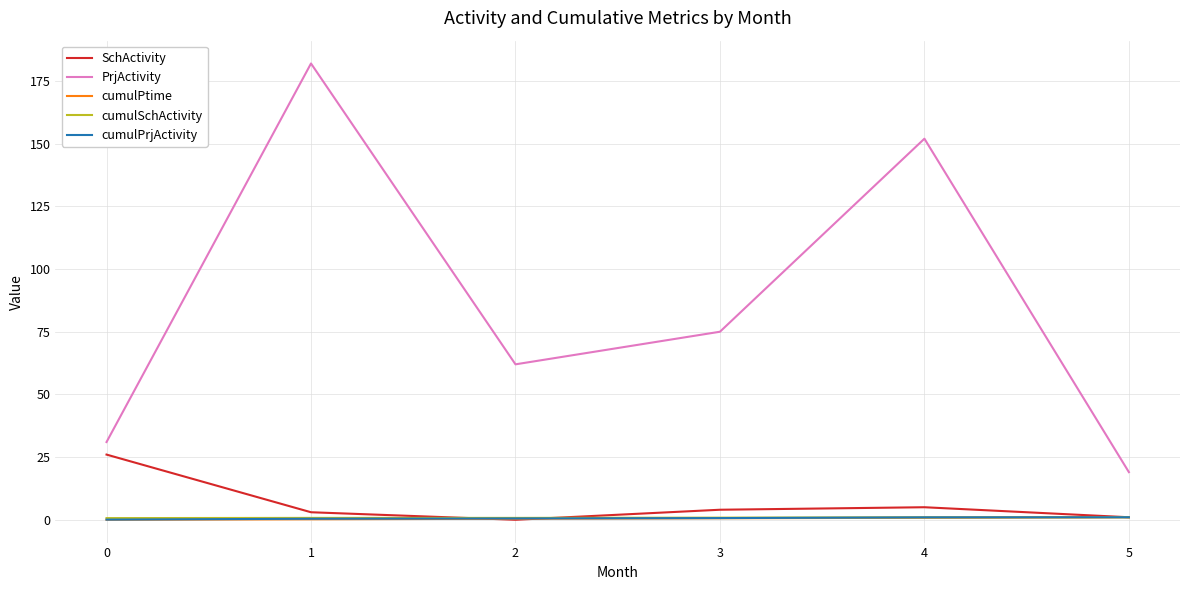

What is the maximum value shown in the chart?

182.0